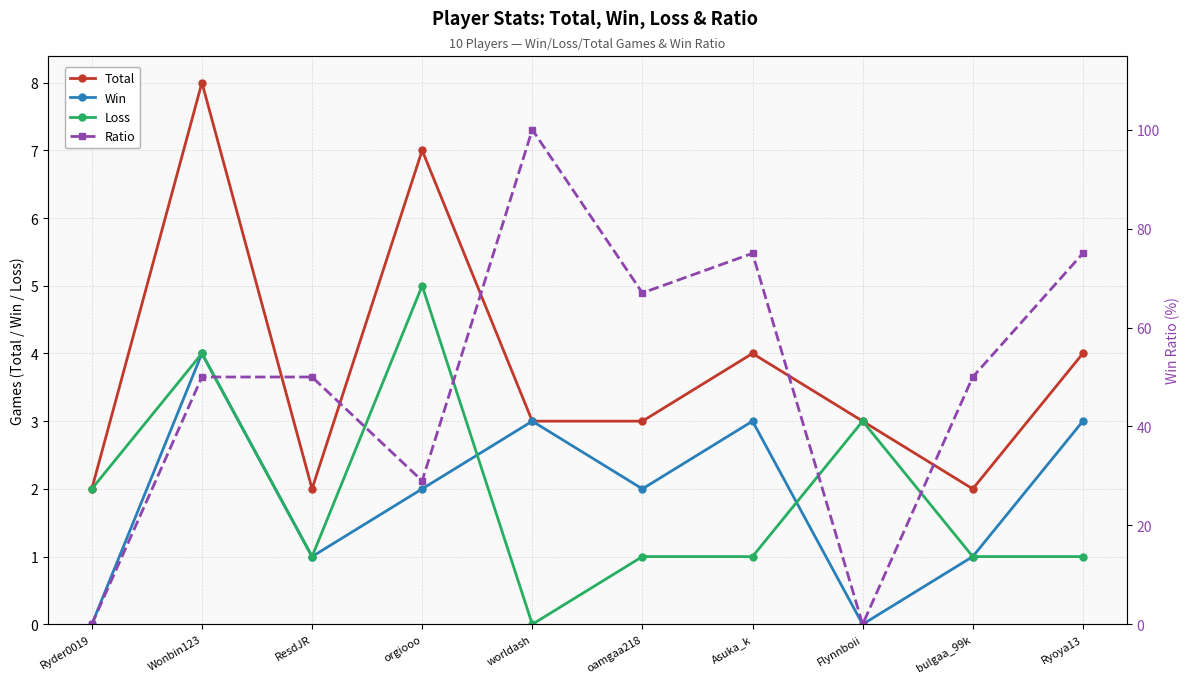

In Ratio, how many points are higher than both neighbors (excluding endpoints)?

2